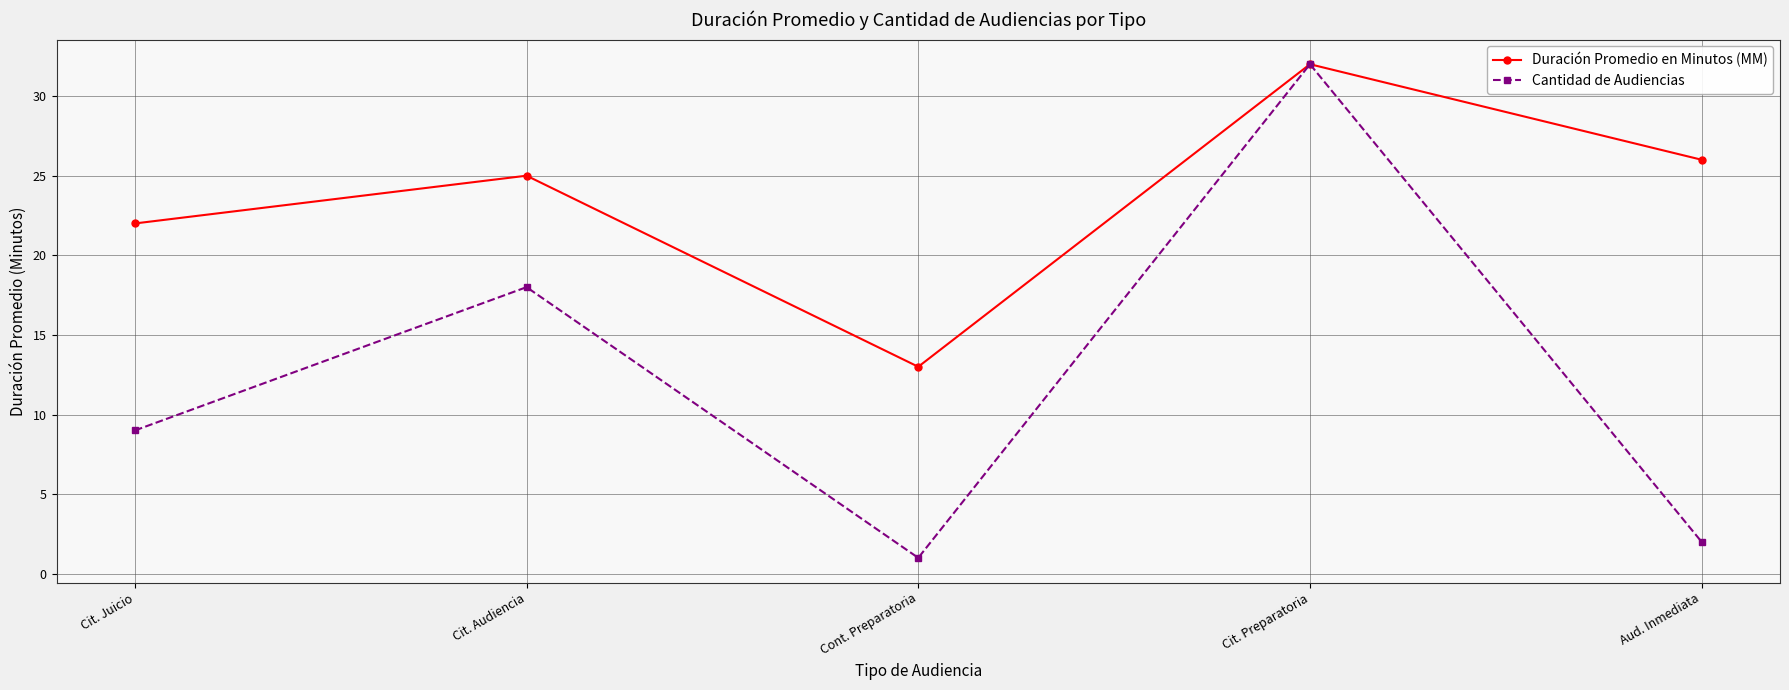

What is the sum of the Duración Promedio en Minutos (MM) values at Cont. Preparatoria and Cit. Preparatoria?

45